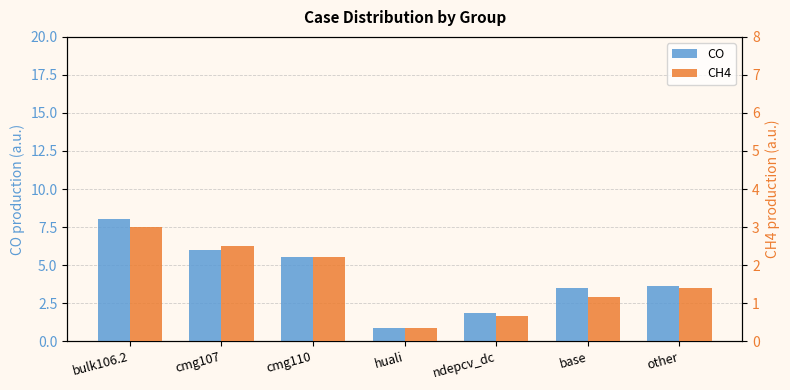

At how many categories does at least one series exceed 4?

3